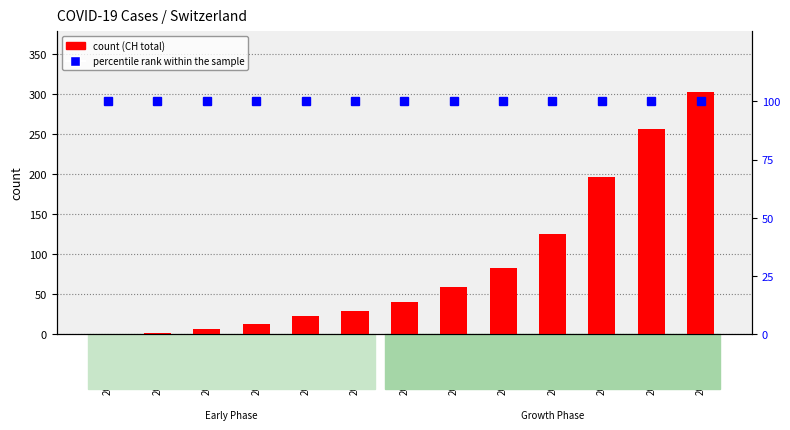

What is the total value across all series at 2020-03-03?

159